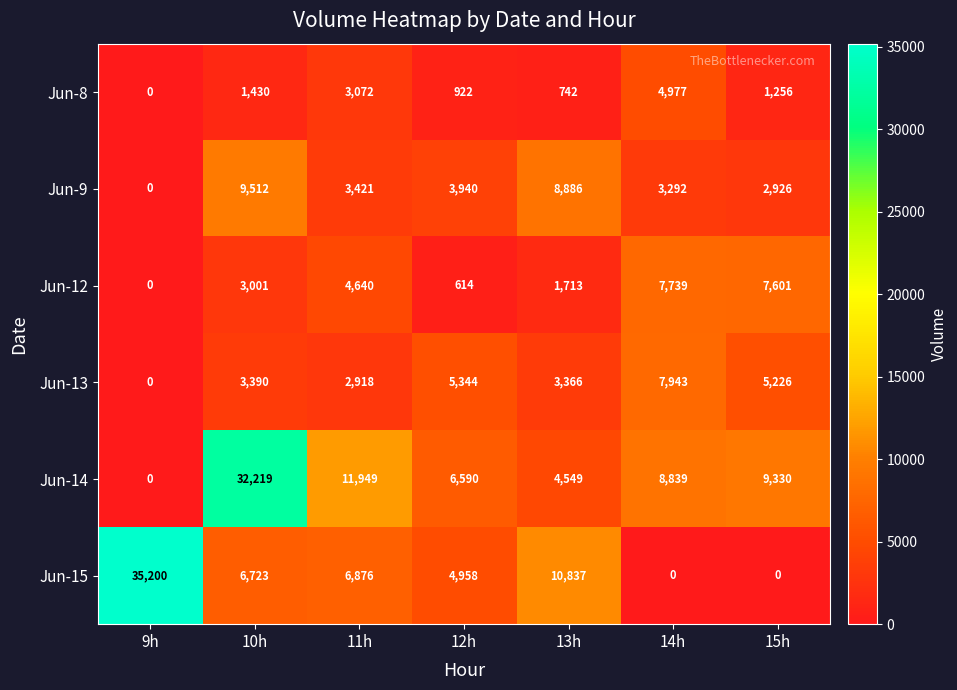

What is the average value of the Jun-13 series?

4027